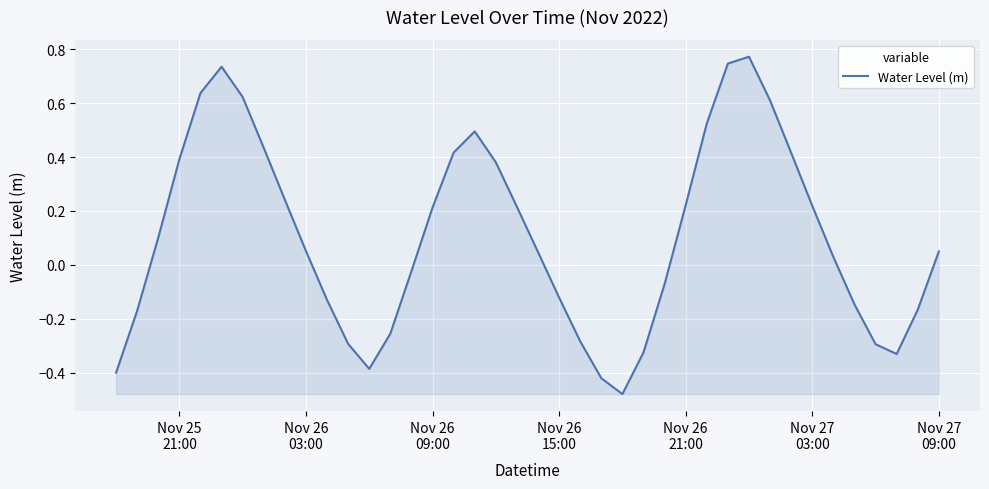

How many lines are shown in the chart?

1